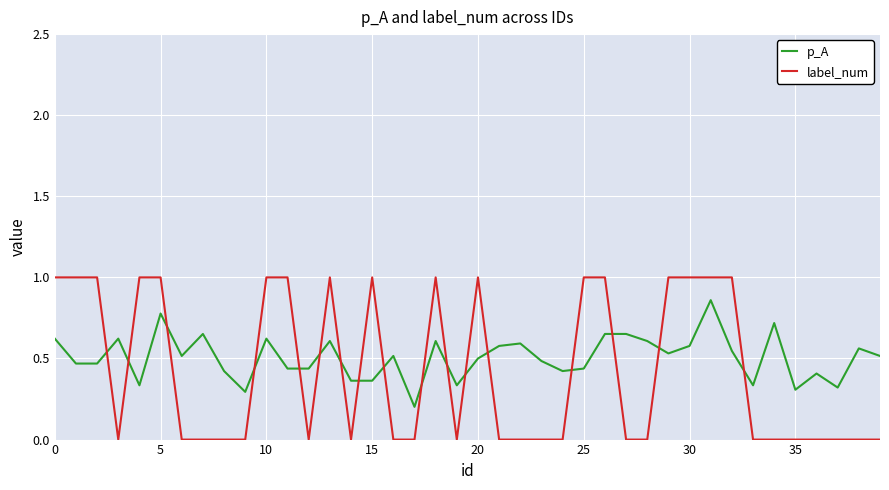

True or false: label_num has more than 0 points higher than both neighbors.

True